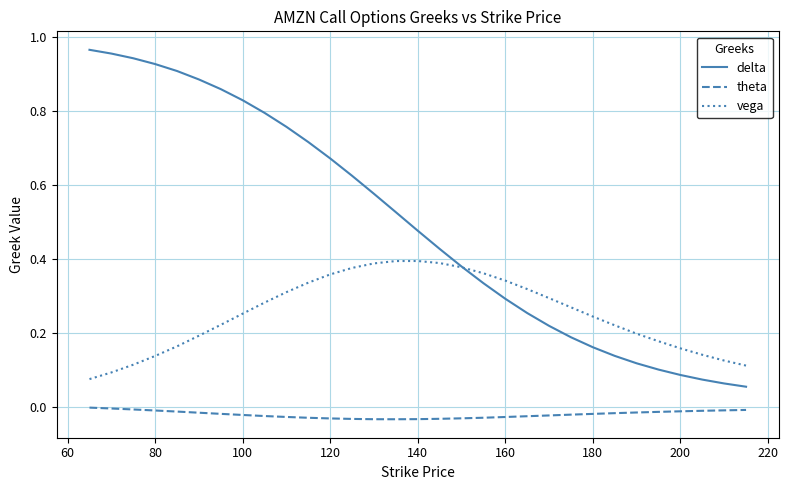

Which series has the largest range (max minus min)?

delta